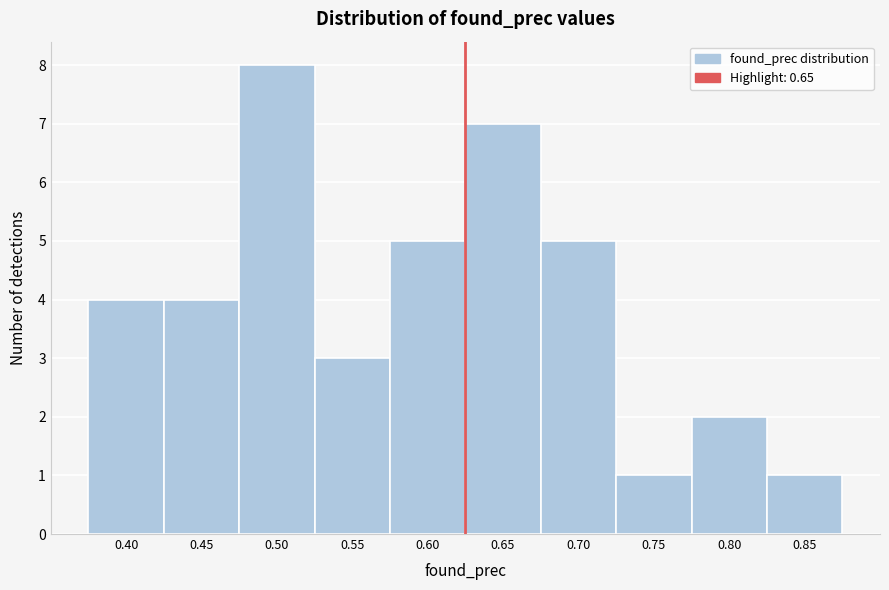

Reading right to left, extract all data points from this chart.

0.85=1	0.80=2	0.75=1	0.70=5	0.65=7	0.60=5	0.55=3	0.50=8	0.45=4	0.40=4